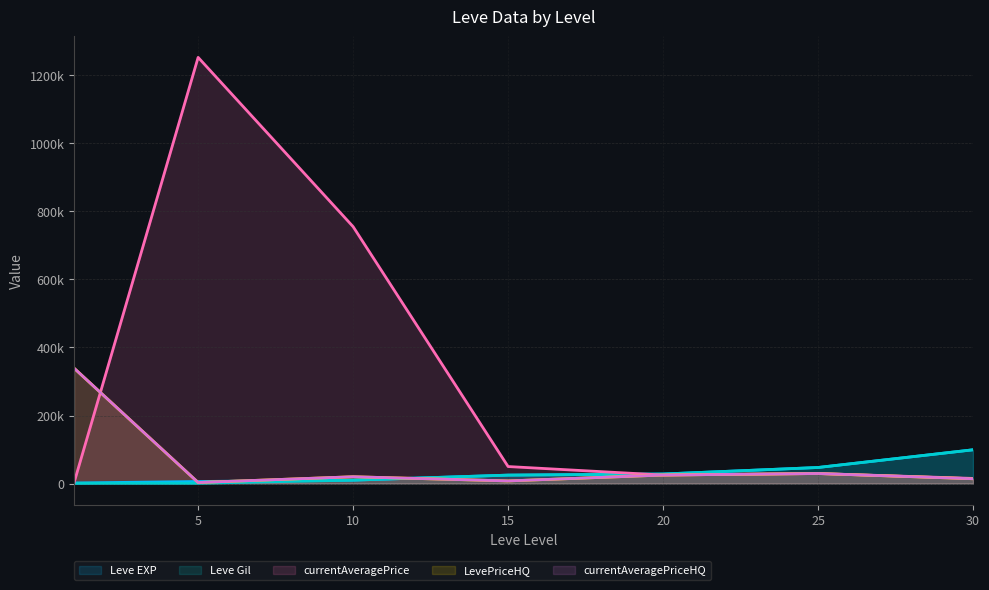

How many intersections are there between currentAveragePriceHQ and Leve EXP?

3